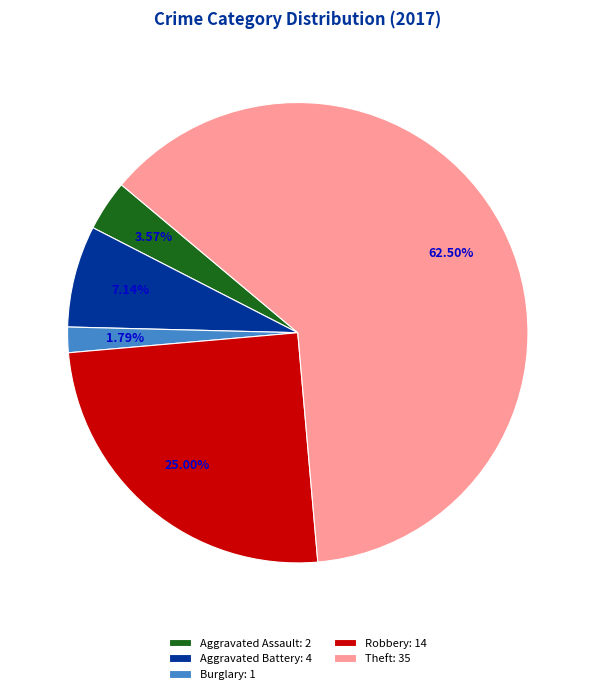

To the nearest percent, what is the combined percentage of Burglary and Aggravated Battery?

9%